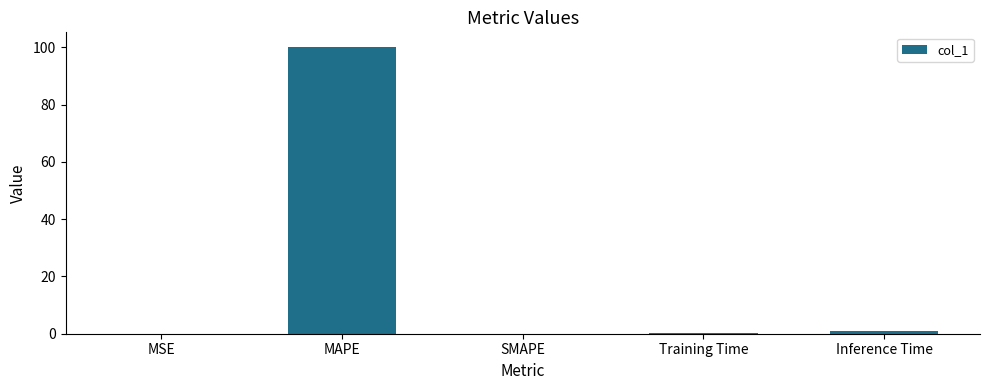

At which category does the chart reach its peak across all series?

MAPE